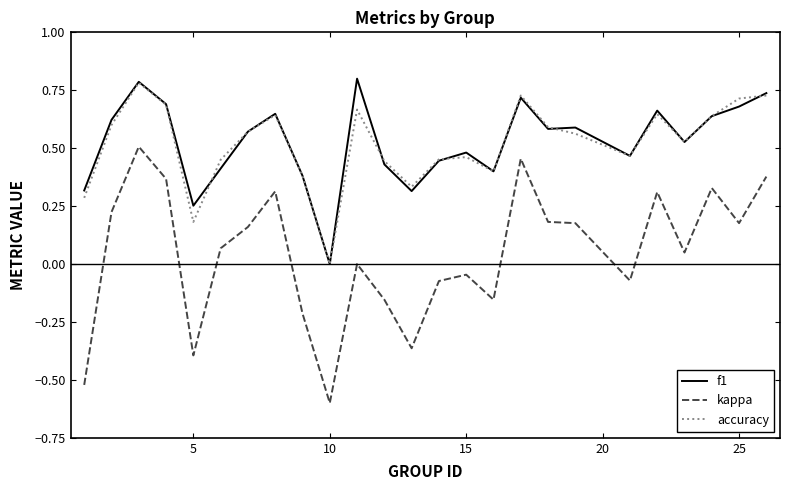

True or false: accuracy and kappa intersect in this chart.

False